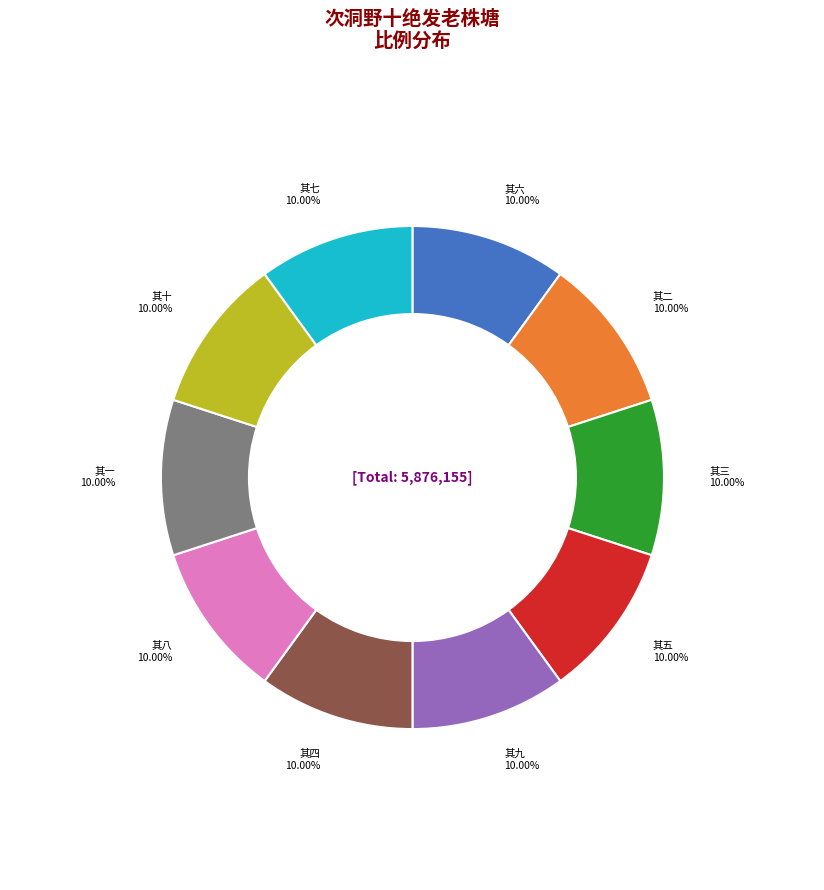

Does any single category account for the majority?

No